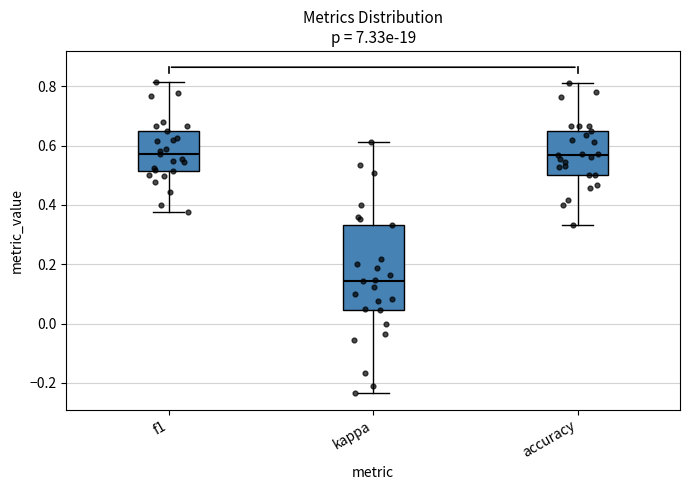

Which box is the tallest, from its lower edge to its upper edge?

kappa